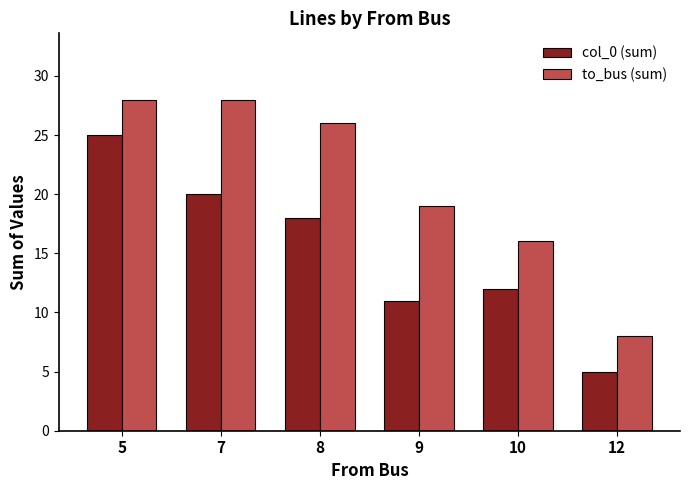

What is the value of the col_0 (sum) bar at the 4th from the left?

11